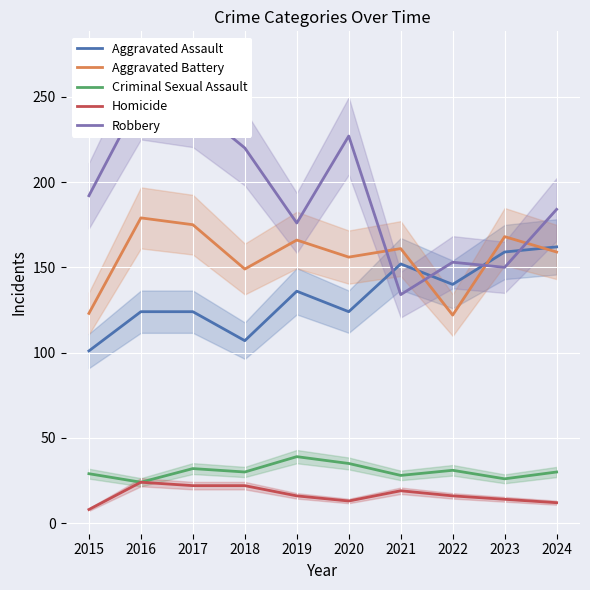

What is the difference between the Aggravated Battery values at 2016 and 2023?

11